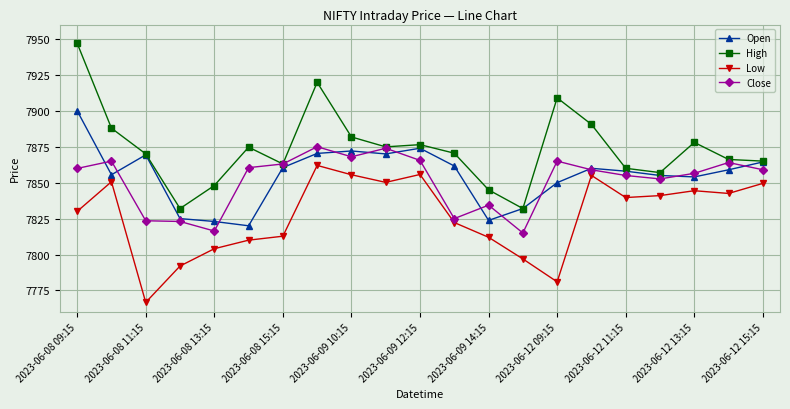

Does the chart display data point markers on the line(s)?

Yes